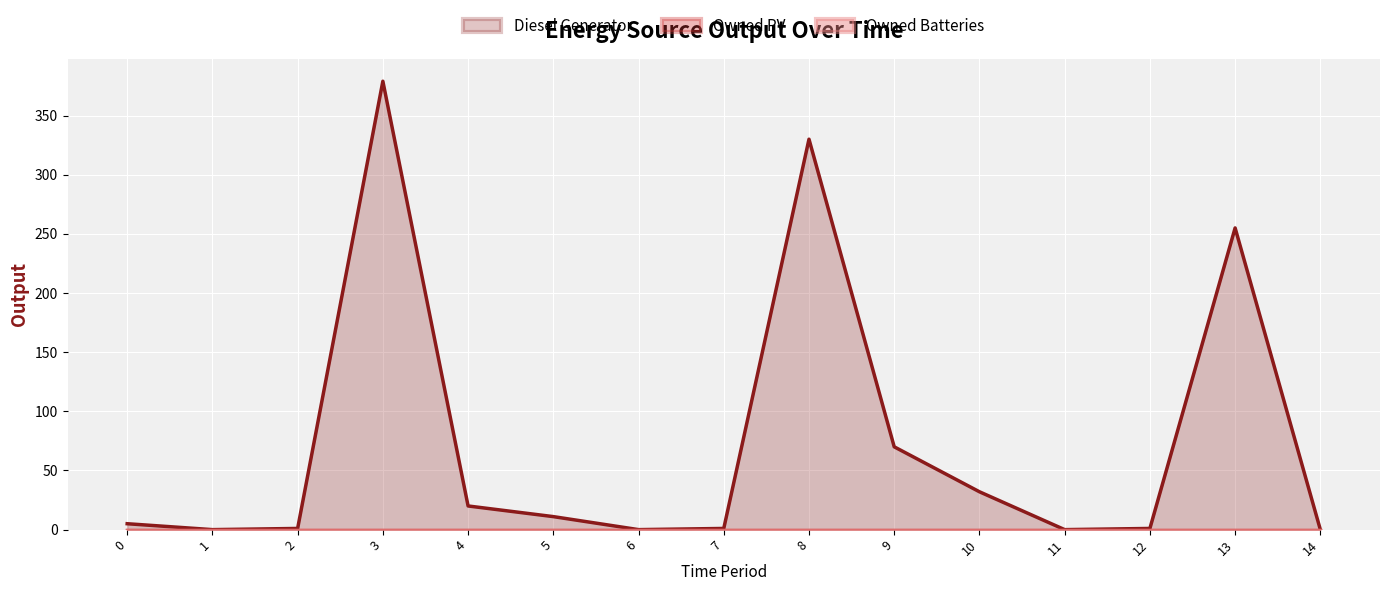

True or false: Diesel Generator and Owned Batteries intersect in this chart.

False